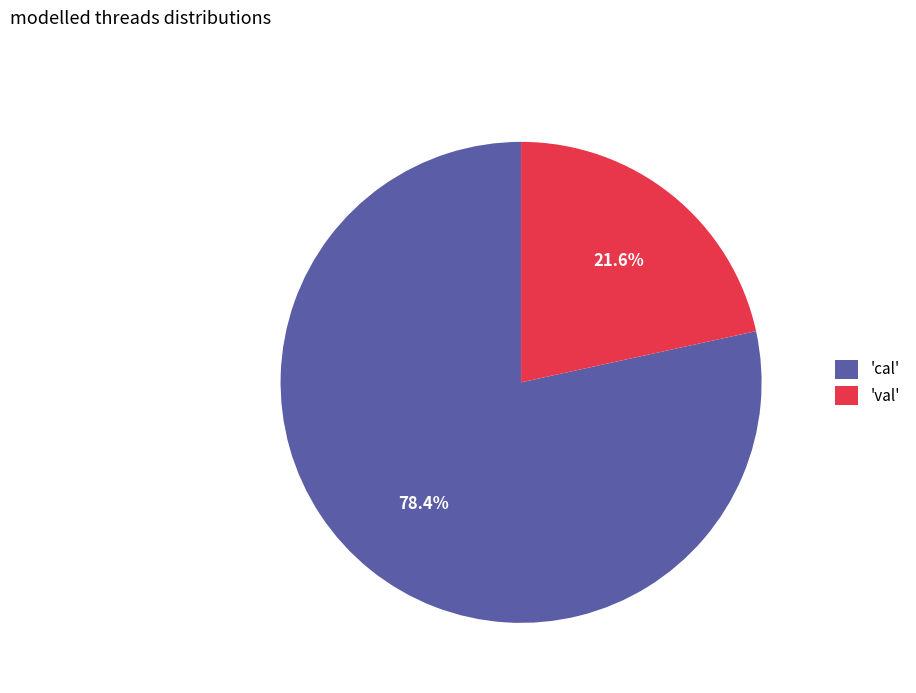

Is there a majority slice in this chart?

Yes